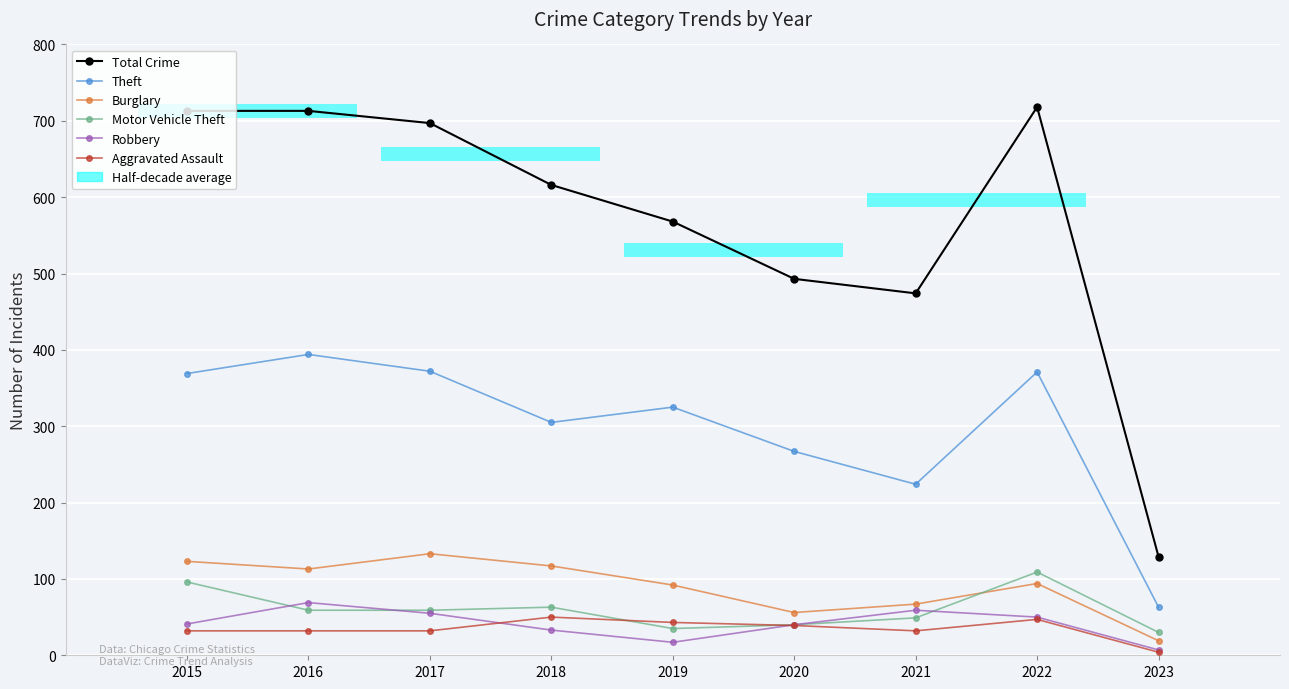

How many groups of bars are there?

9